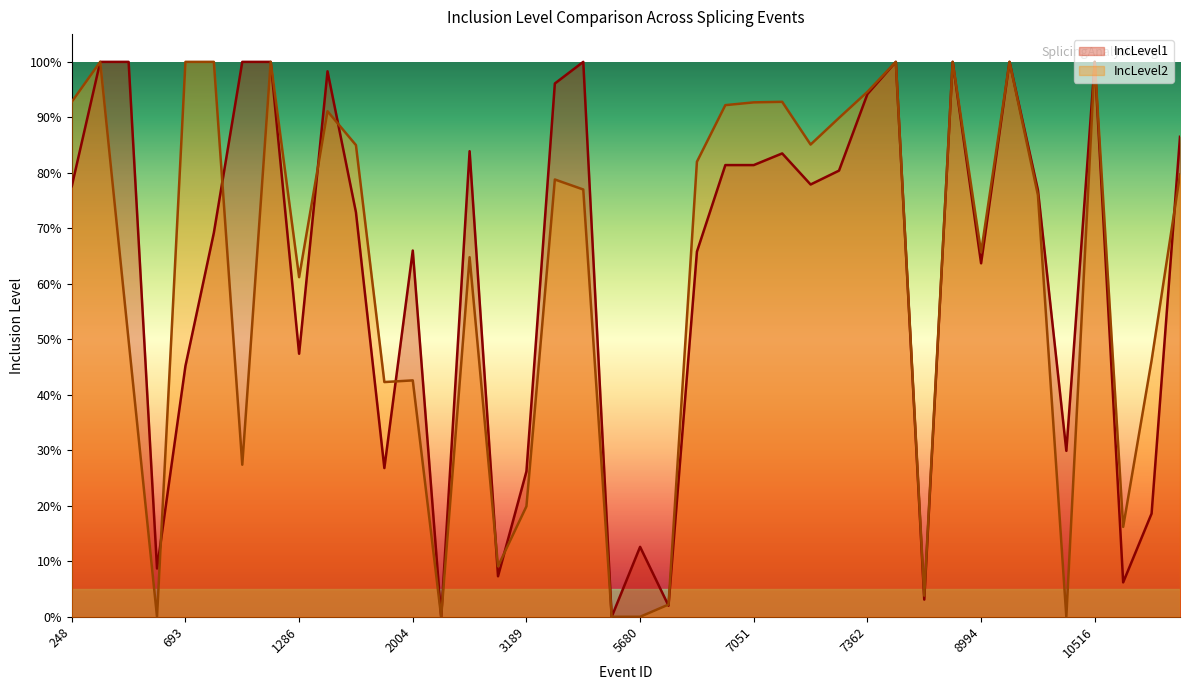

How many values in the IncLevel2 series exceed 0?

35